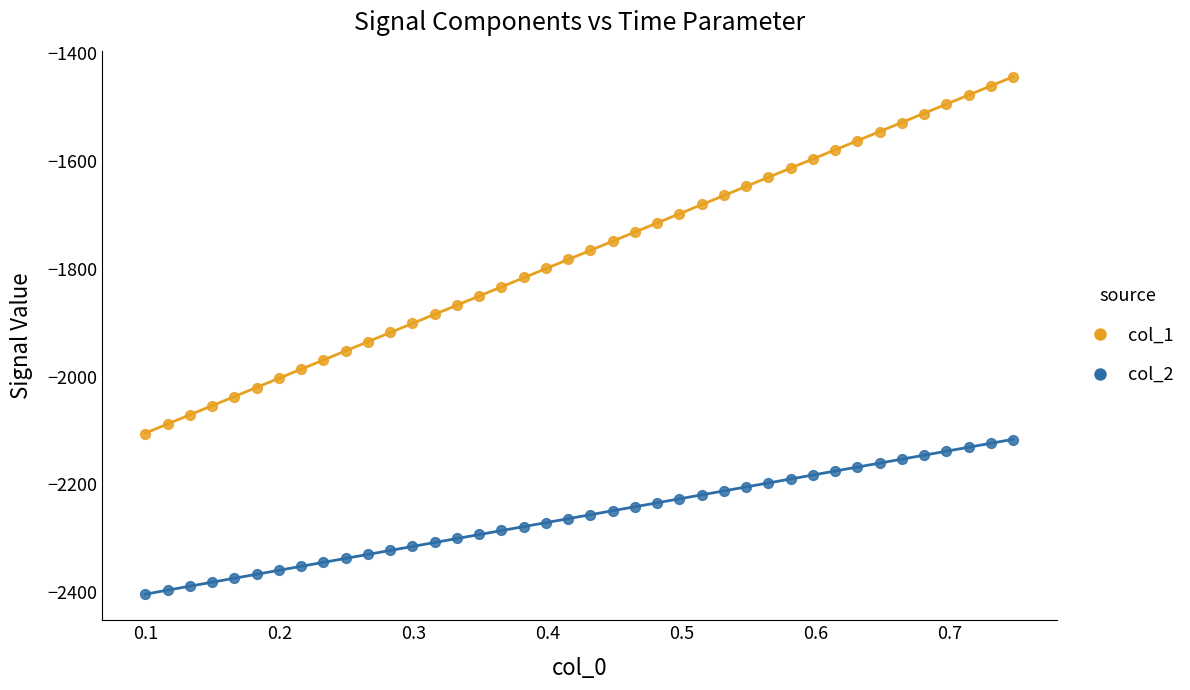

What are all the series names shown in the legend?

col_1, col_2